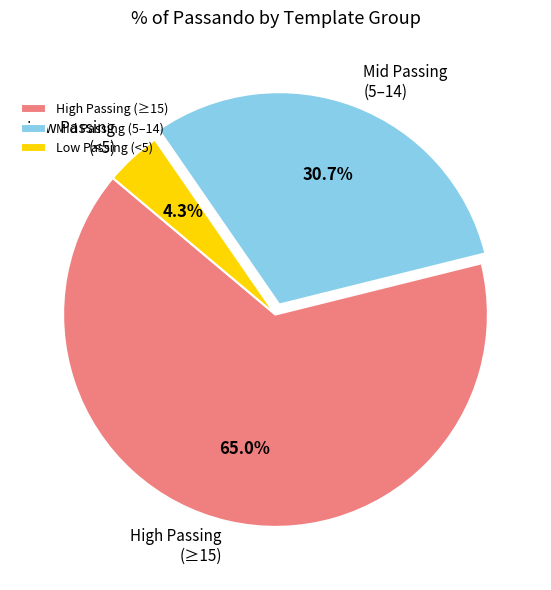

Which has a higher value, High Passing (≥15) or Mid Passing (5–14)?

High Passing (≥15)